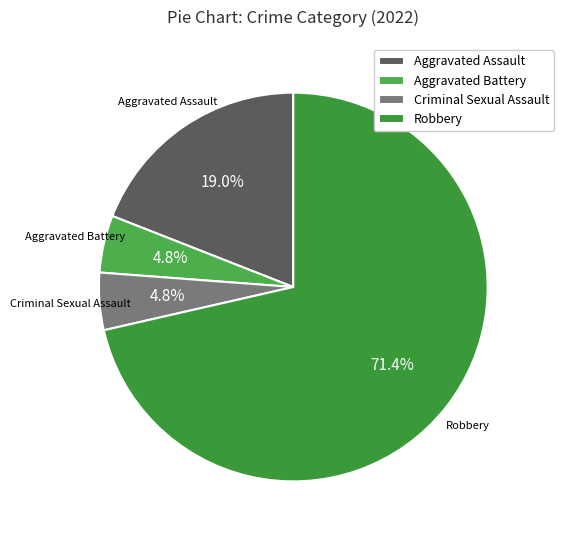

Do Aggravated Assault and Aggravated Battery together represent more than half of the pie?

No